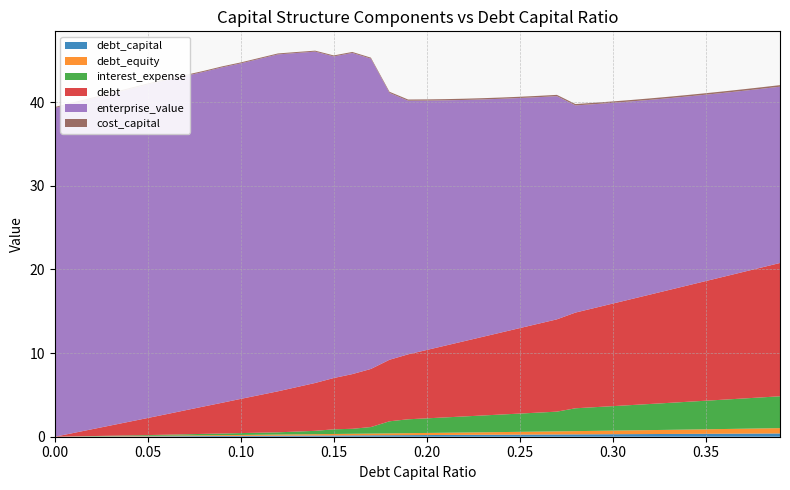

Reading left to right, transcribe all the data shown in this chart.

debt_capital: 0.0	0.0	0.0	0.0	0.0	0.1	0.1	0.1	0.1	0.1	0.1	0.1	0.1	0.1	0.1	0.1	0.2	0.2	0.2	0.2	0.2	0.2	0.2	0.2	0.2	0.2	0.3	0.3	0.3	0.3	0.3	0.3	0.3	0.3	0.3	0.3	0.4	0.4	0.4	0.4
debt_equity: 0.0	0.0	0.0	0.0	0.0	0.1	0.1	0.1	0.1	0.1	0.1	0.1	0.1	0.1	0.2	0.2	0.2	0.2	0.2	0.2	0.2	0.3	0.3	0.3	0.3	0.3	0.4	0.4	0.4	0.4	0.4	0.4	0.5	0.5	0.5	0.5	0.6	0.6	0.6	0.6
interest_expense: 0.0	0.0	0.0	0.1	0.1	0.1	0.1	0.1	0.2	0.2	0.2	0.2	0.3	0.3	0.4	0.6	0.6	0.8	1.4	1.7	1.7	1.8	1.9	2.0	2.1	2.2	2.3	2.4	2.7	2.8	2.9	3.0	3.1	3.2	3.3	3.4	3.5	3.6	3.7	3.8
debt: 0.0	0.4	0.8	1.2	1.6	2.0	2.5	2.9	3.3	3.7	4.1	4.5	4.9	5.3	5.7	6.1	6.5	6.9	7.4	7.8	8.2	8.6	9.0	9.4	9.8	10.2	10.6	11.0	11.4	11.9	12.3	12.7	13.1	13.5	13.9	14.3	14.7	15.1	15.5	15.9
enterprise_value: 39.3	39.4	39.5	39.7	39.8	39.9	40.0	40.0	40.0	40.1	40.1	40.2	40.3	40.0	39.6	38.5	38.4	37.1	31.9	30.3	29.8	29.3	28.9	28.4	27.9	27.5	27.1	26.7	24.8	24.4	24.0	23.6	23.3	22.9	22.6	22.3	22.0	21.7	21.4	21.1
cost_capital: 0.1	0.1	0.1	0.1	0.1	0.1	0.1	0.1	0.1	0.1	0.1	0.1	0.1	0.1	0.1	0.1	0.1	0.1	0.1	0.1	0.1	0.1	0.1	0.1	0.2	0.2	0.2	0.2	0.2	0.2	0.2	0.2	0.2	0.2	0.2	0.2	0.2	0.2	0.2	0.2